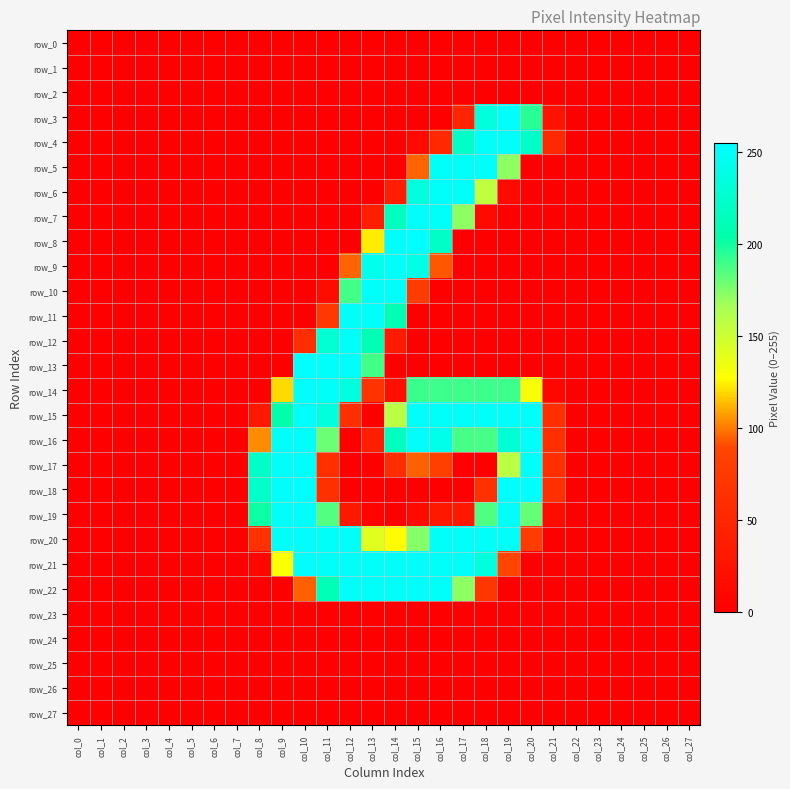

At which category is the sum across all series the highest?

col_16